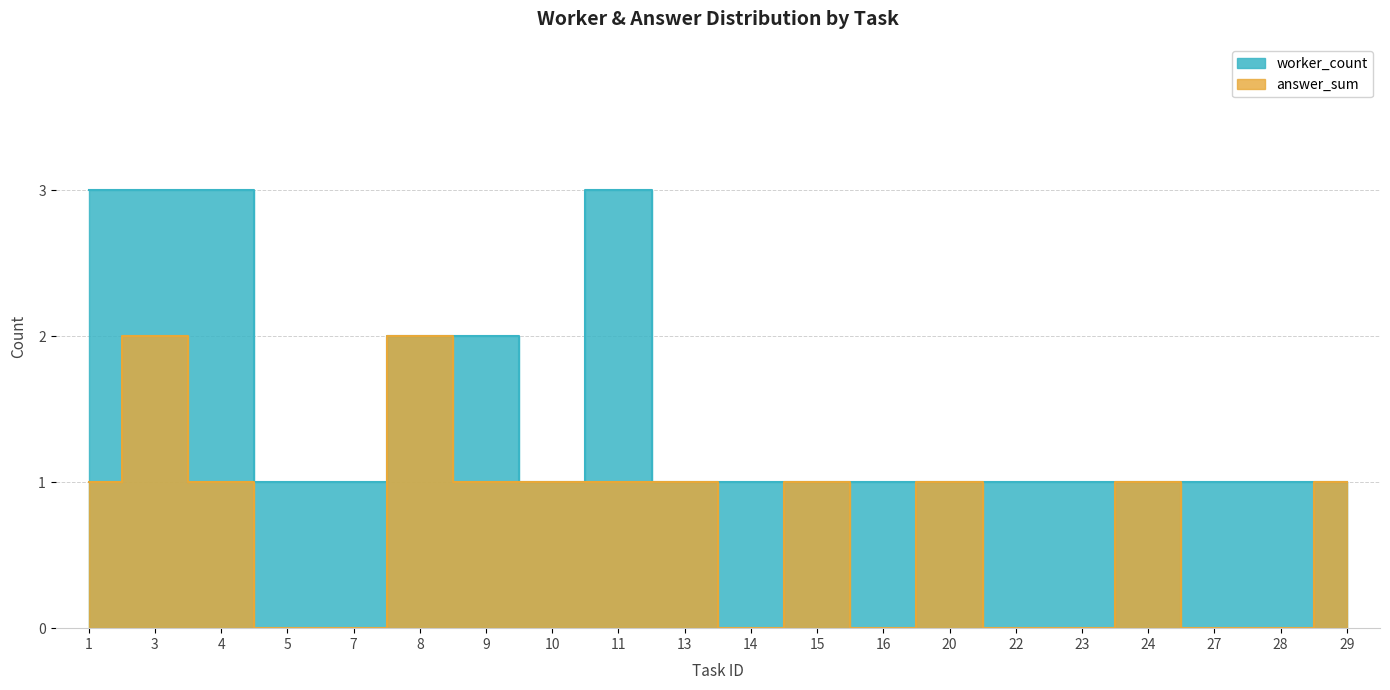

True or false: worker_count and answer_sum cross at least once.

False